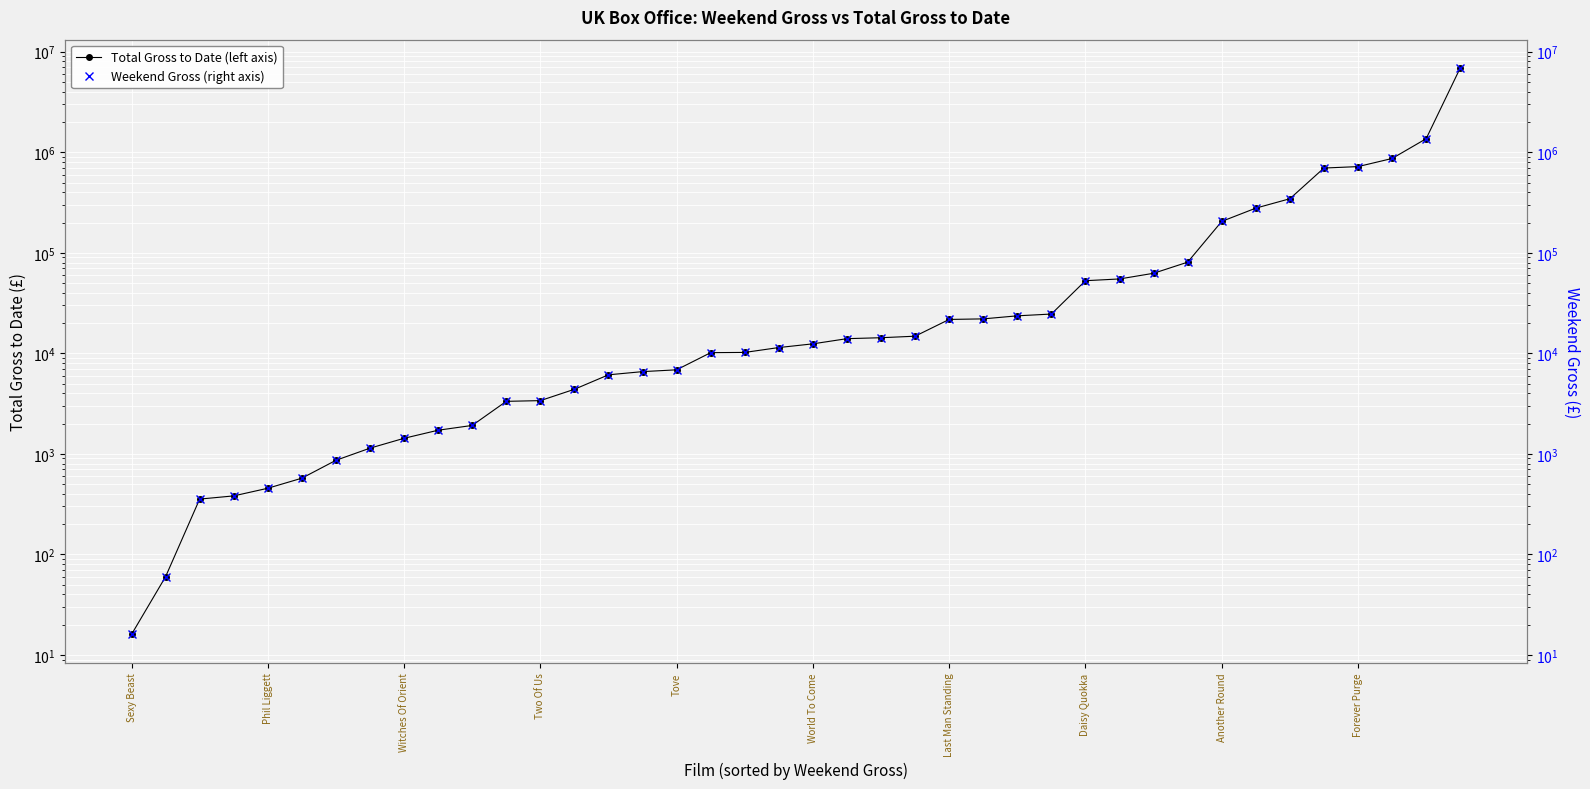

Does the chart display data point markers on the line(s)?

Yes